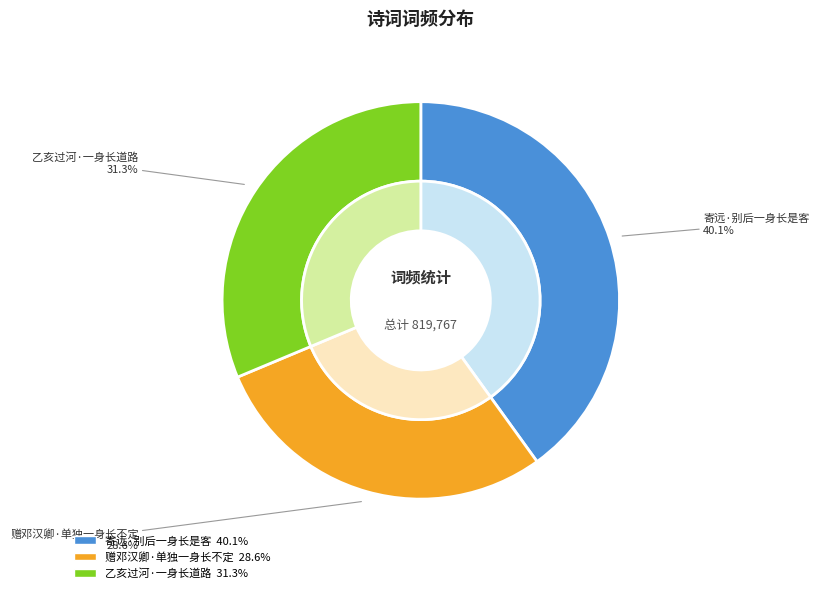

How much of the chart is everything except 寄远·别后一身长是客?

59.9%